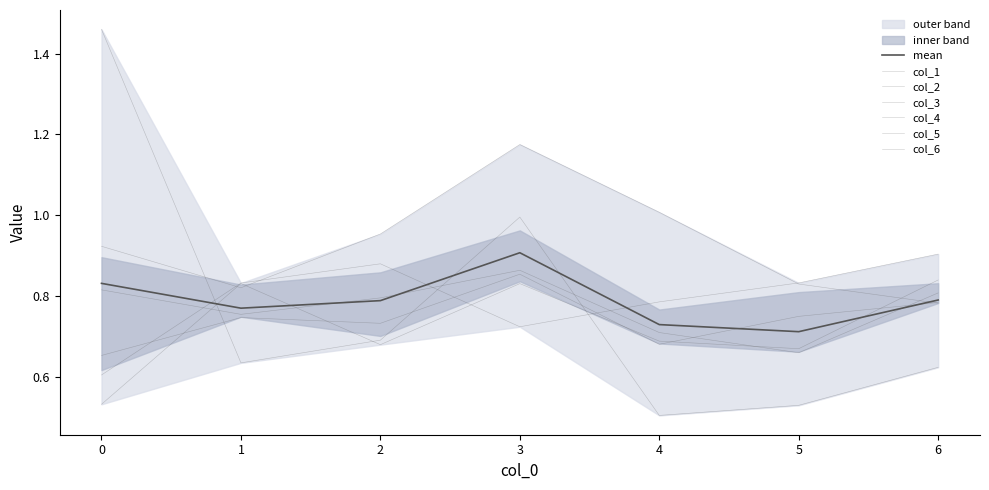

Which series changed the most between 1 and 4?

col_6